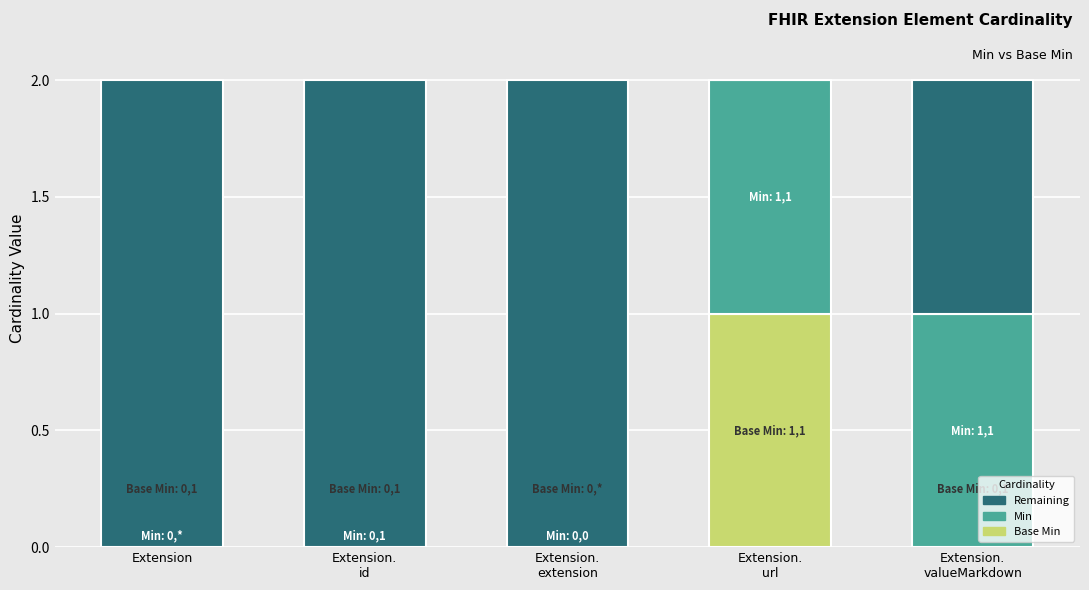

What are all the series names shown in the legend?

Remaining, Min, Base Min